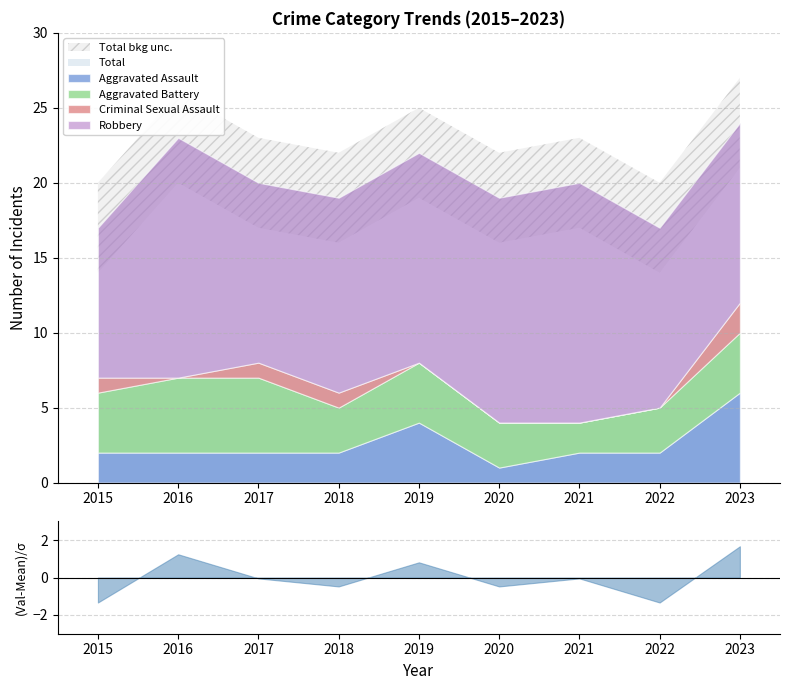

Between 2019 and 2023, which series saw the biggest shift?

Aggravated Assault